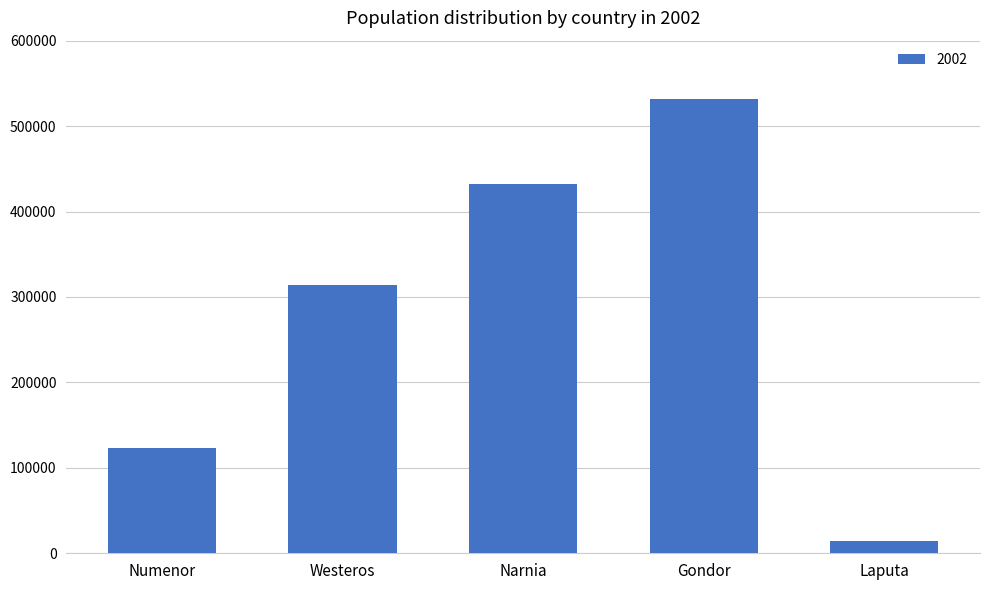

What is the value of the 5th bar from the left?

14235